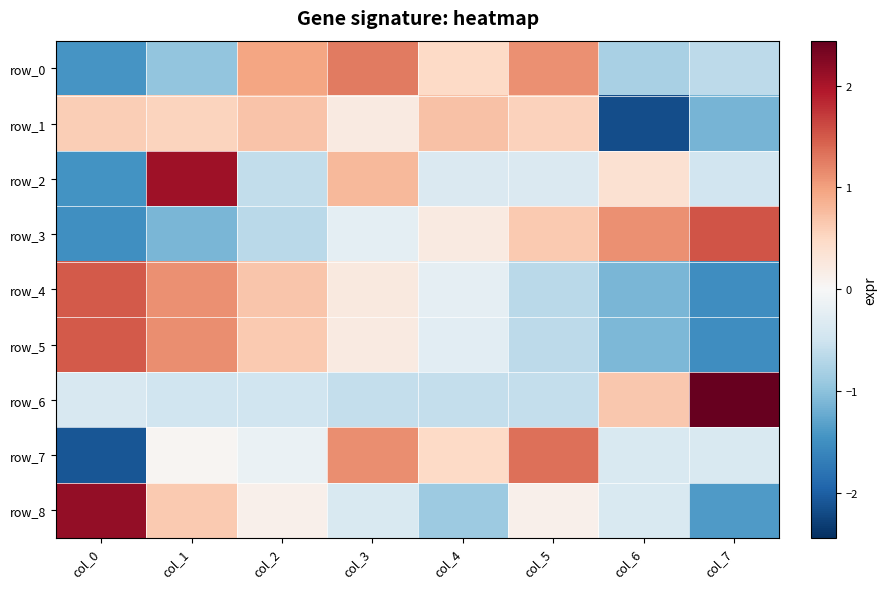

What is the lowest value of the row_1 series?

-2.2